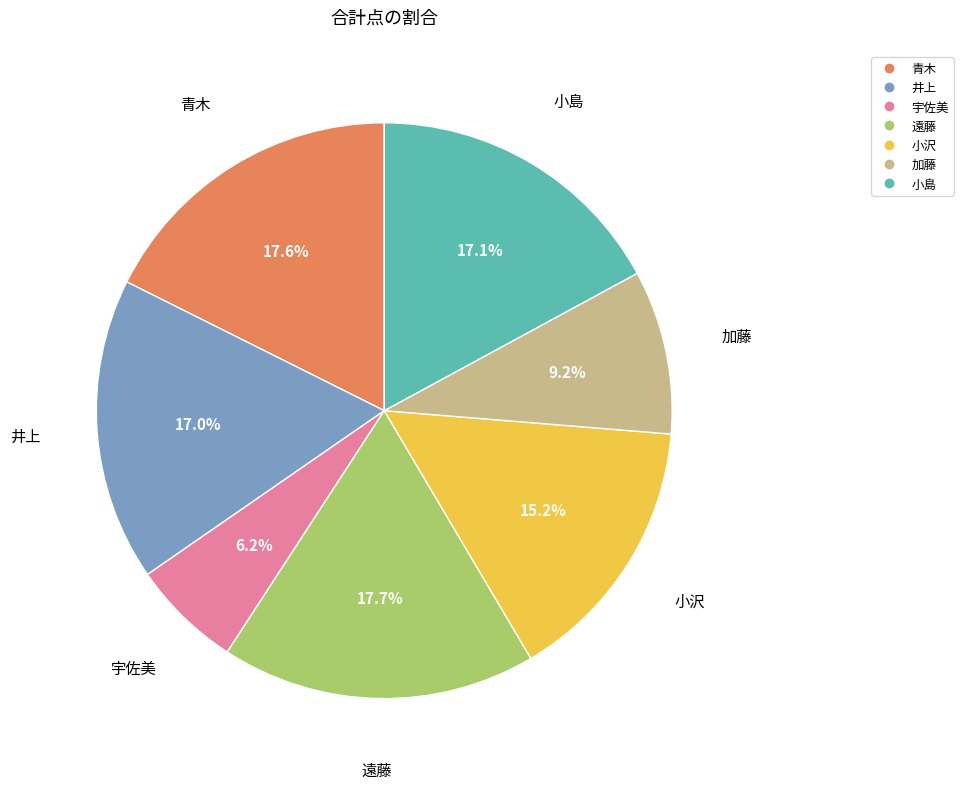

Is it true that 井上 is 17% of the pie?

True